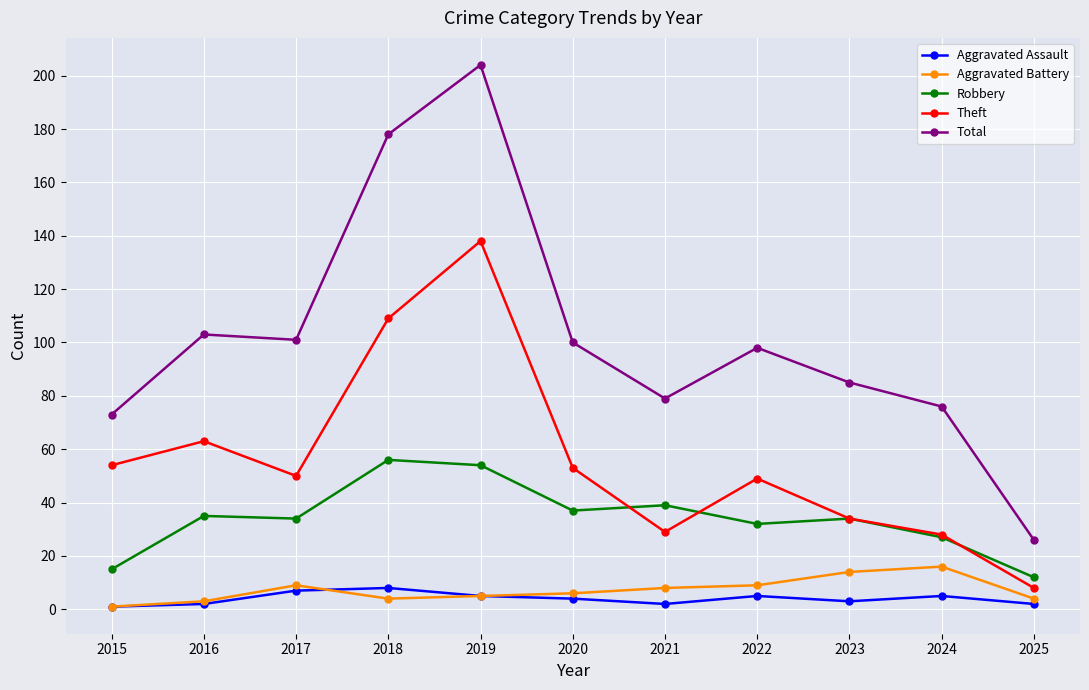

True or false: Total and Theft intersect in this chart.

False